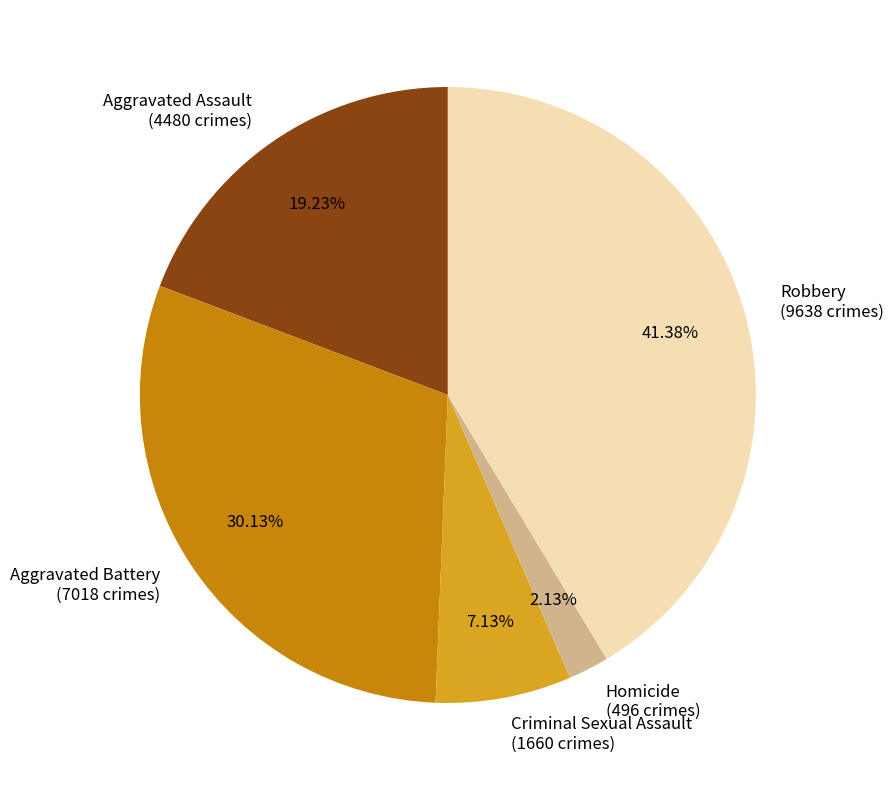

To the nearest percent, what percentage of the pie is Aggravated Assault?

19%